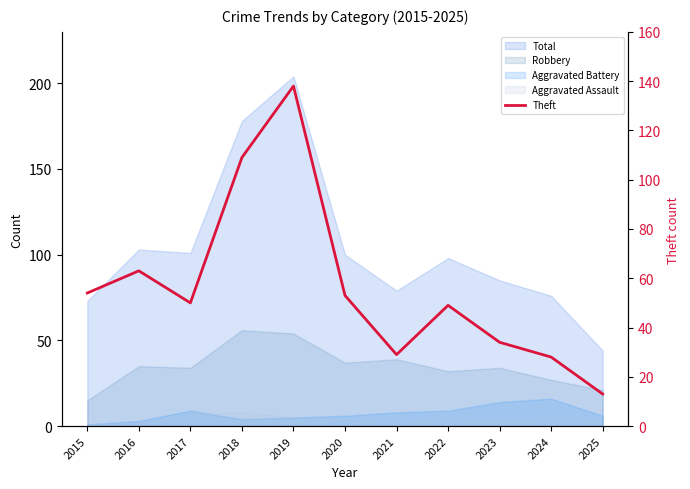

True or false: the data shows 53 at 2020.

True